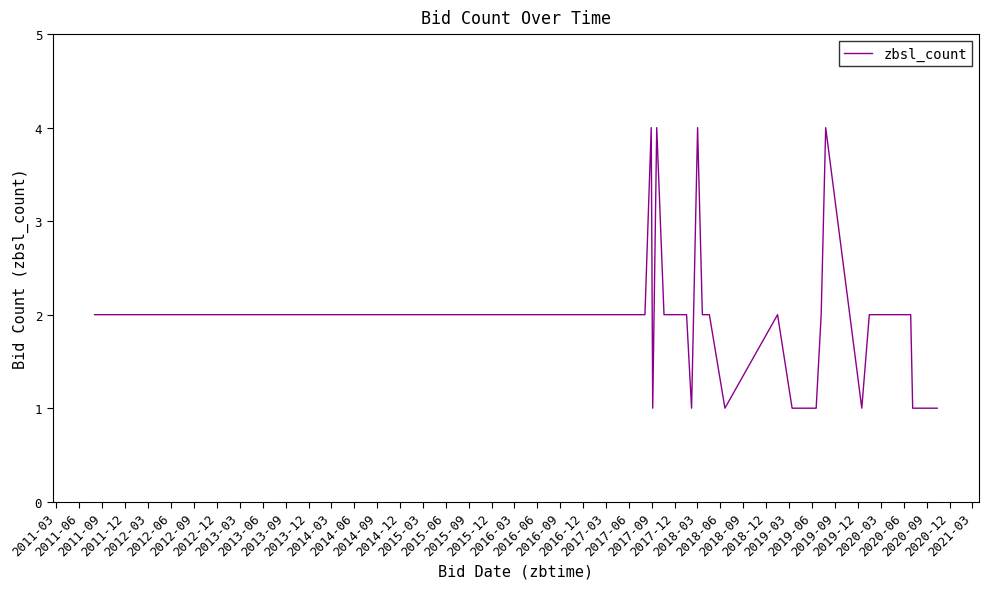

What is the difference between the second highest and second lowest values?

3